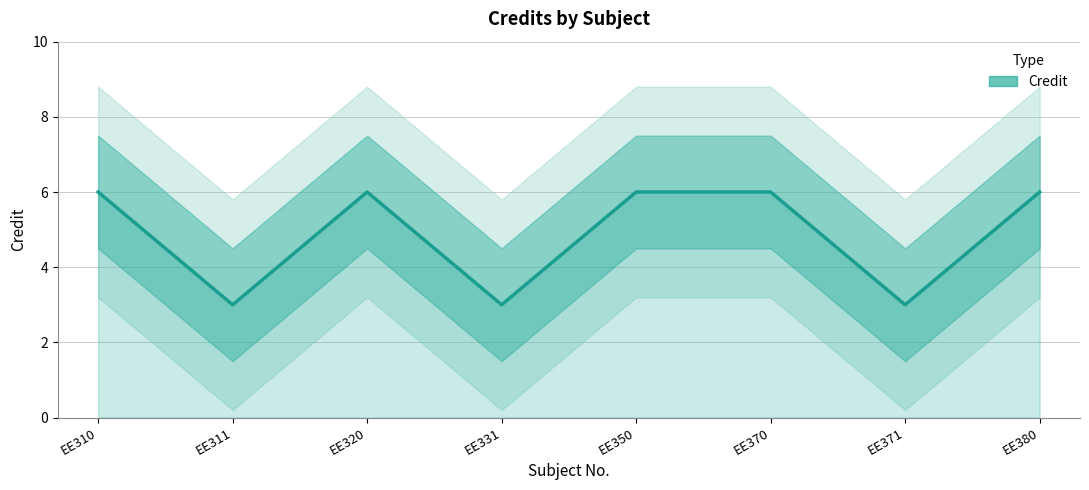

What is the value of the 1st point from the left?

6